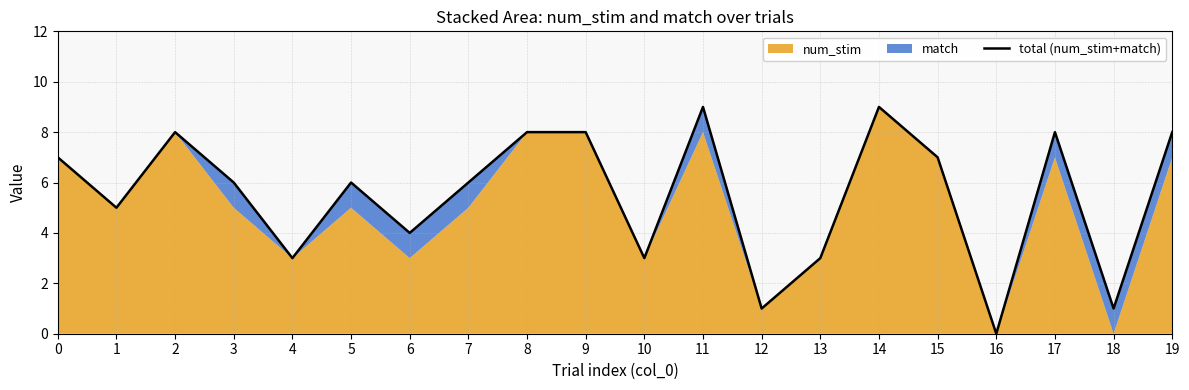

The chart shows a value of -6 at 16. True or false?

False